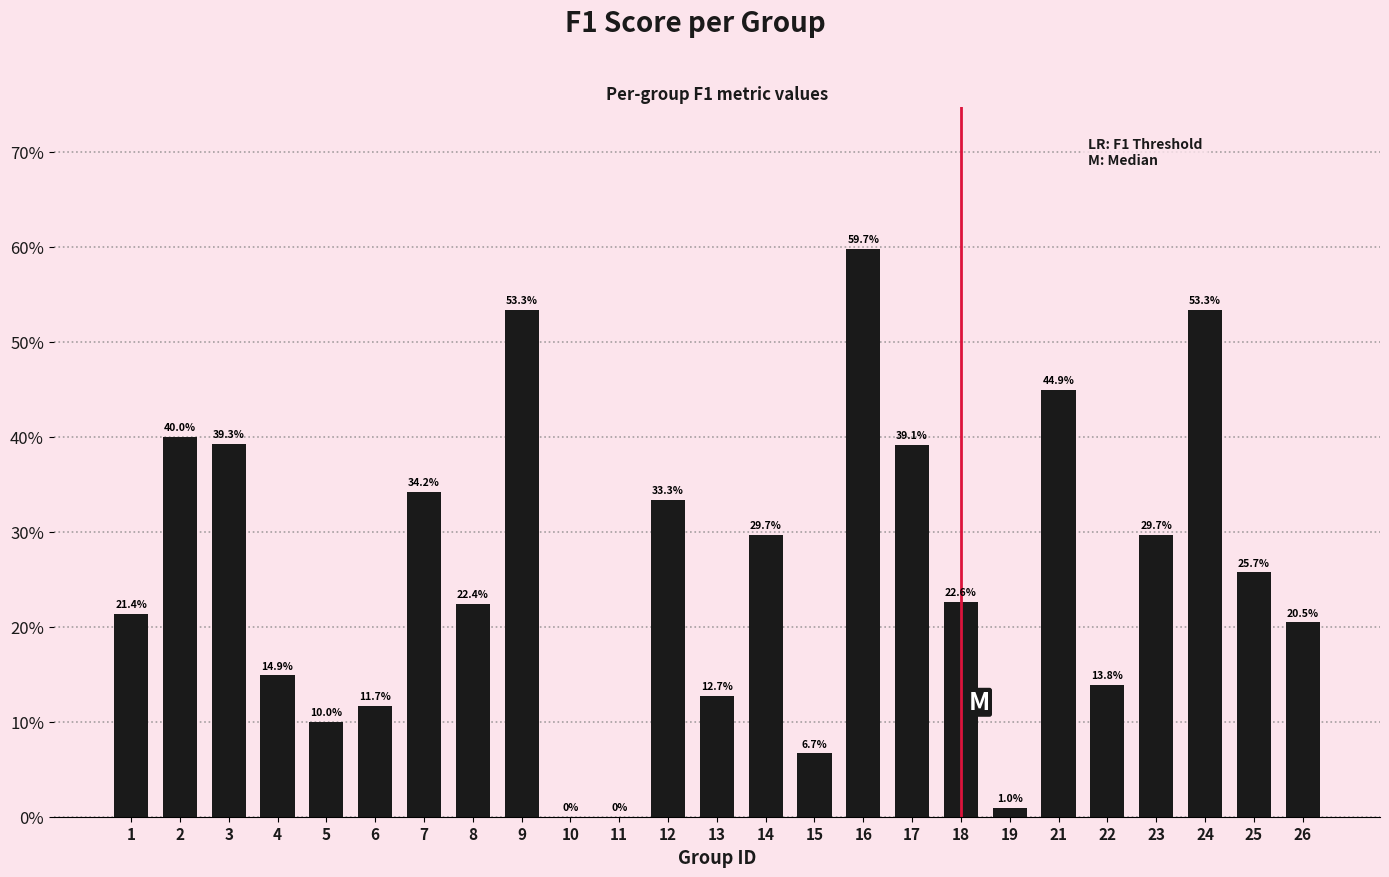

List the labels in order of value, largest first.

16, 9, 24, 21, 2, 3, 17, 7, 12, 14, 23, 25, 18, 8, 1, 26, 4, 22, 13, 6, 5, 15, 19, 10, 11